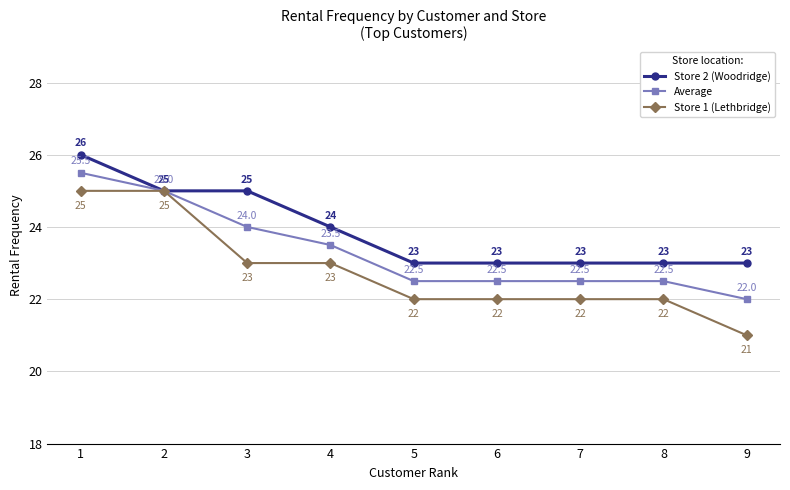

List the series in order of their peak value, lowest first.

Store 1 (Lethbridge), Average, Store 2 (Woodridge)